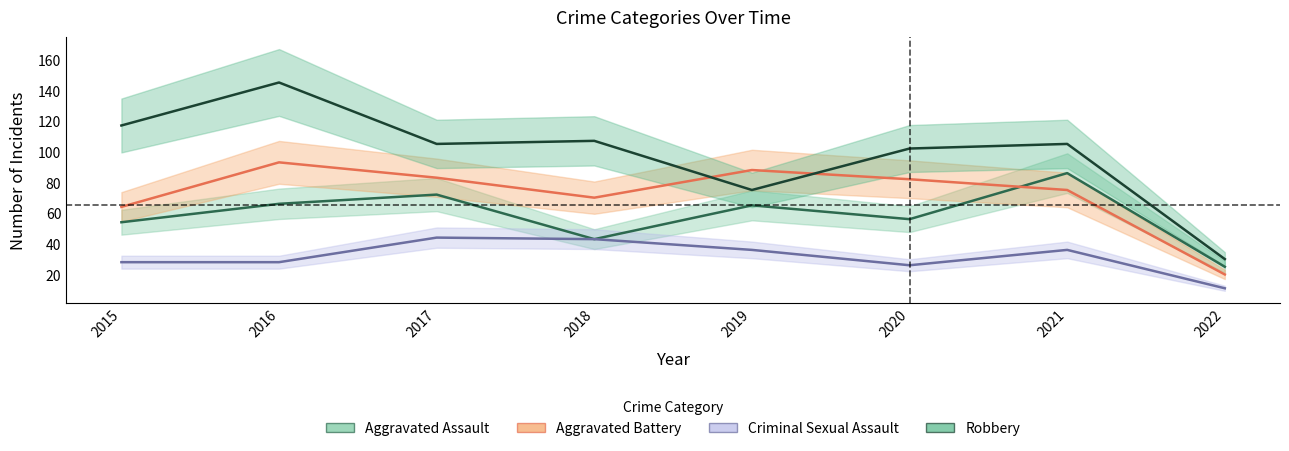

True or false: Robbery and Criminal Sexual Assault cross at least once.

False